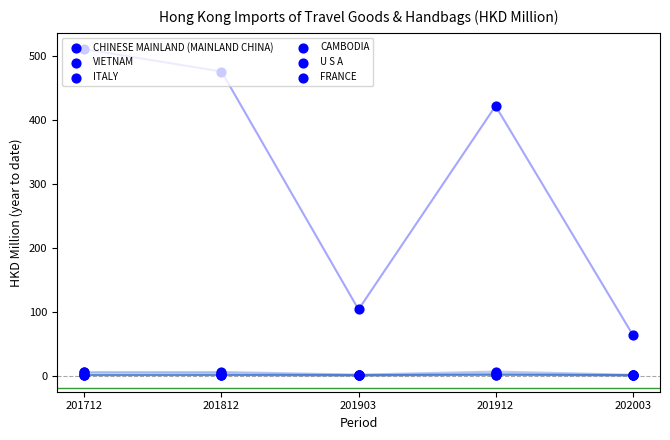

What are all the series names shown in the legend?

CHINESE MAINLAND (MAINLAND CHINA), VIETNAM, ITALY, CAMBODIA, U S A, FRANCE